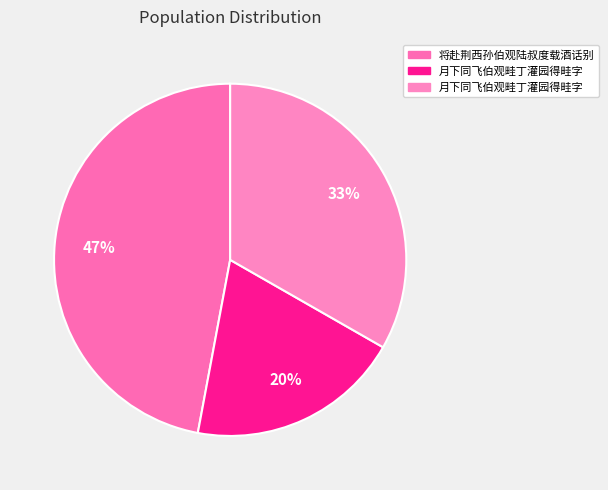

How many slices are in this pie chart?

3